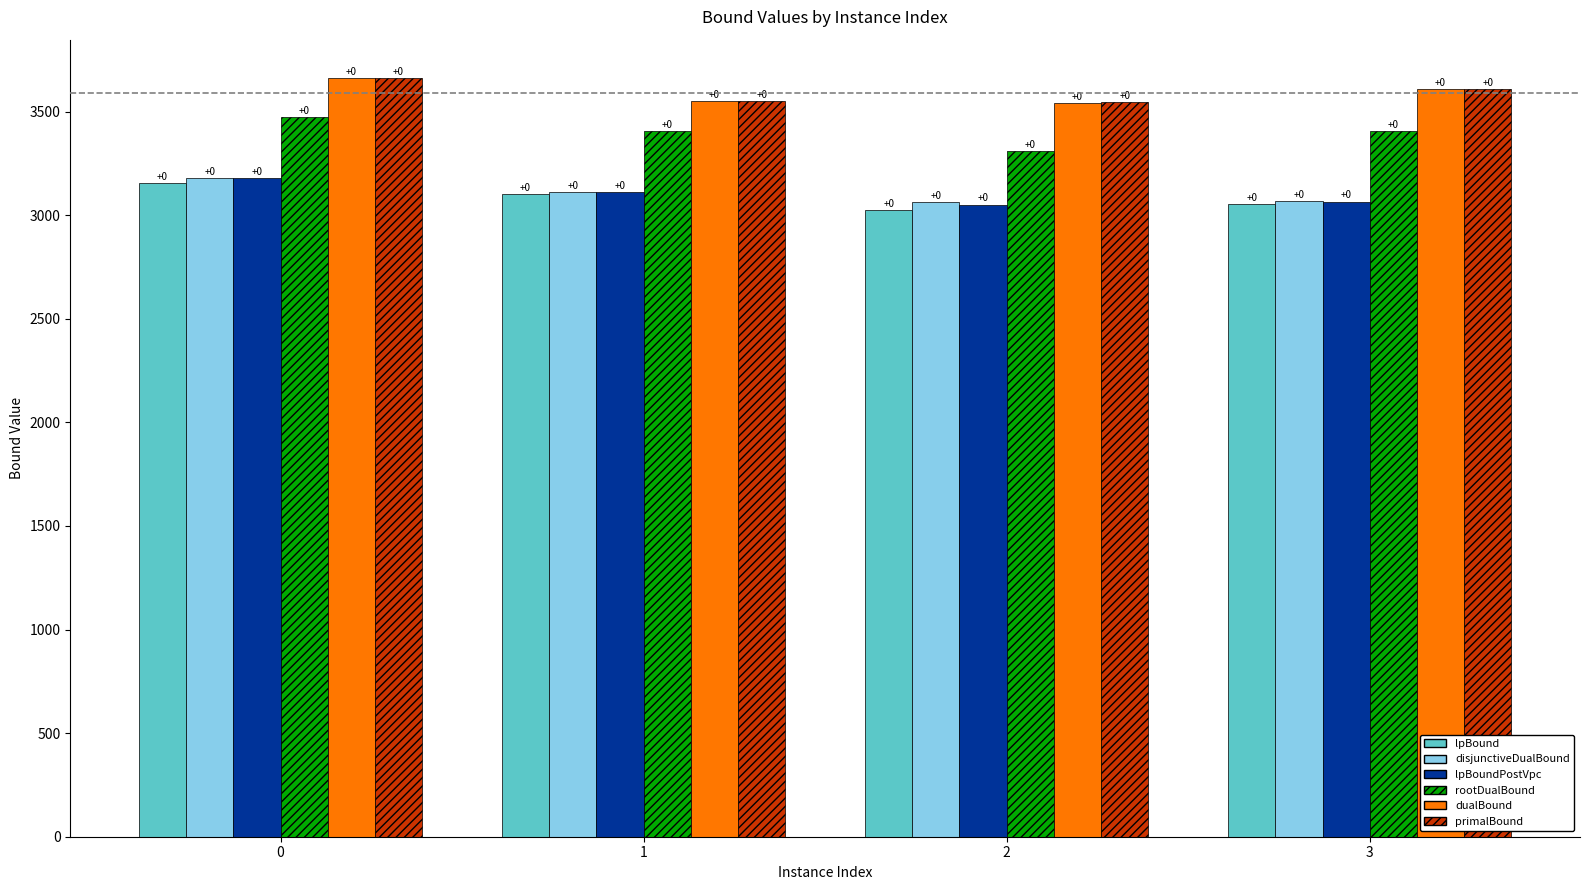

What is the difference between the lpBoundPostVpc values at 0 and 1?

68.3